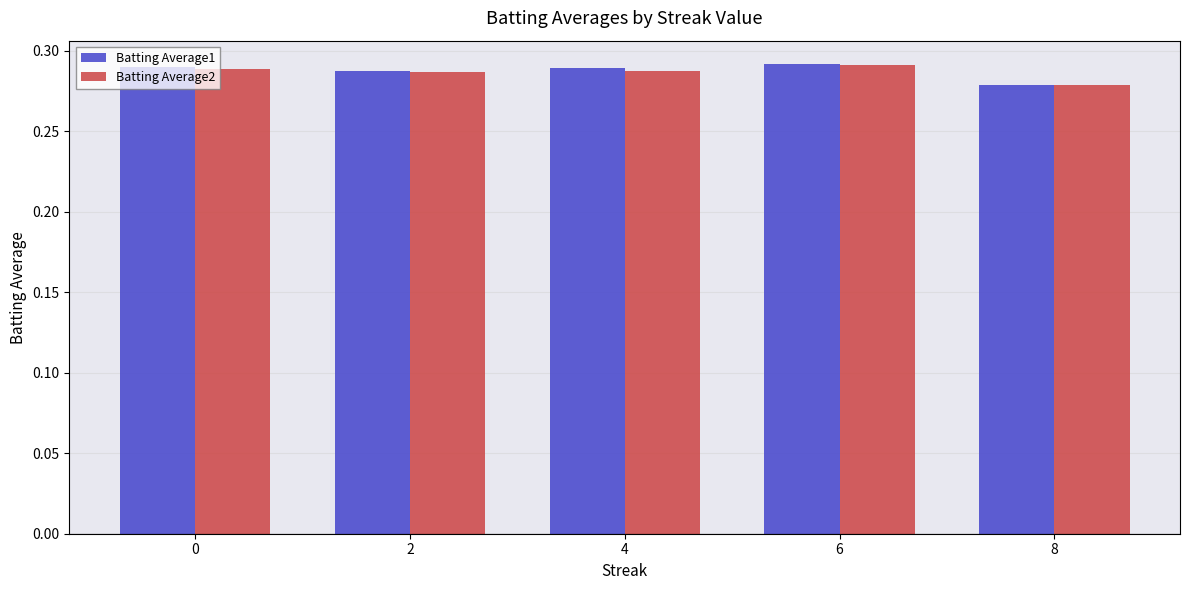

Is the value of Batting Average1 at 6 greater than the value of Batting Average2 at 0?

Yes